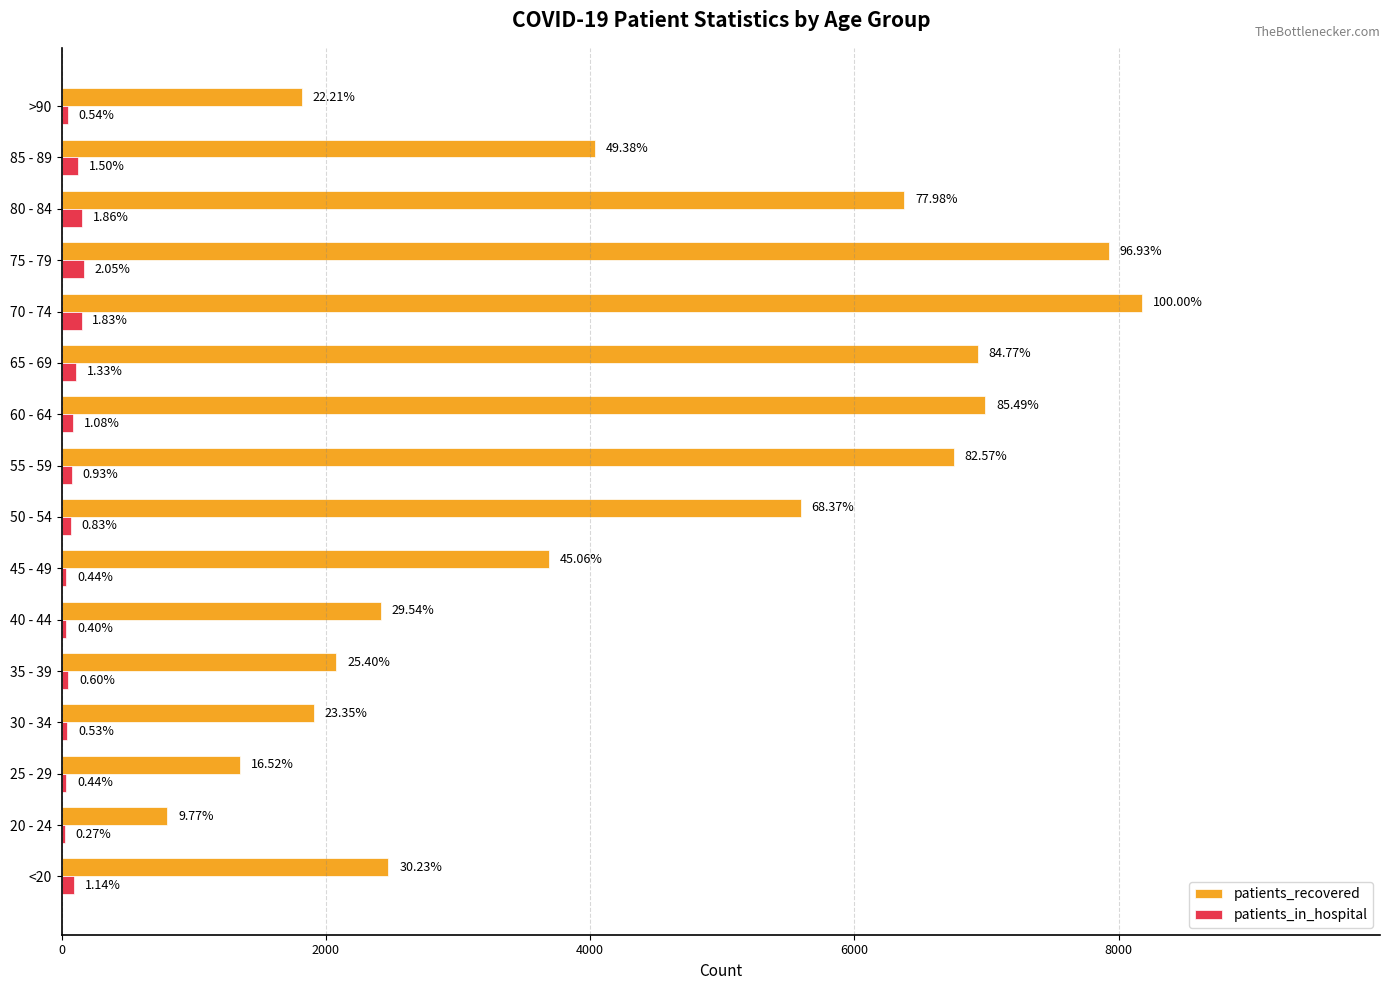

What are all the series names shown in the legend?

patients_recovered, patients_in_hospital